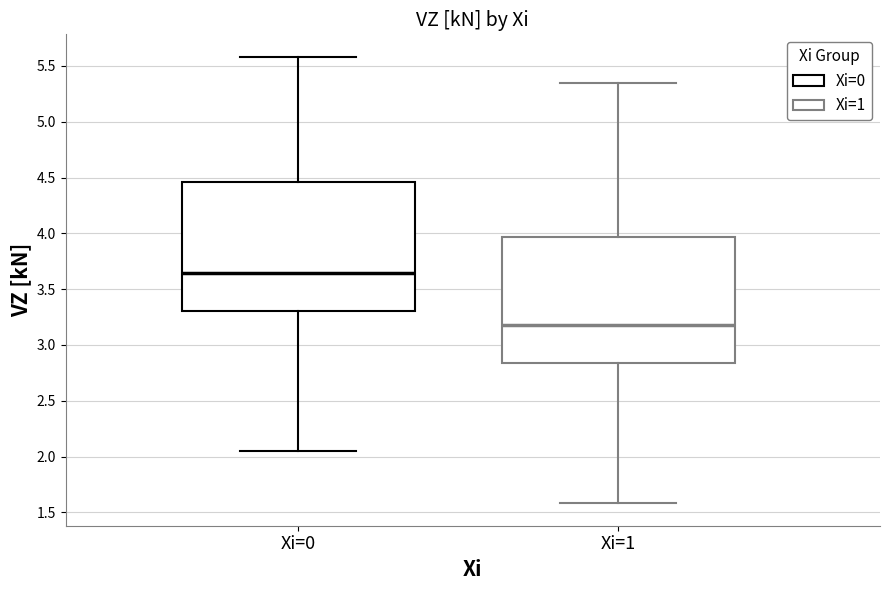

Where is the upper edge of the box for Xi=0 on the y-axis? The values are not printed on the chart, so give them approximately, as read against the axis.

4.45